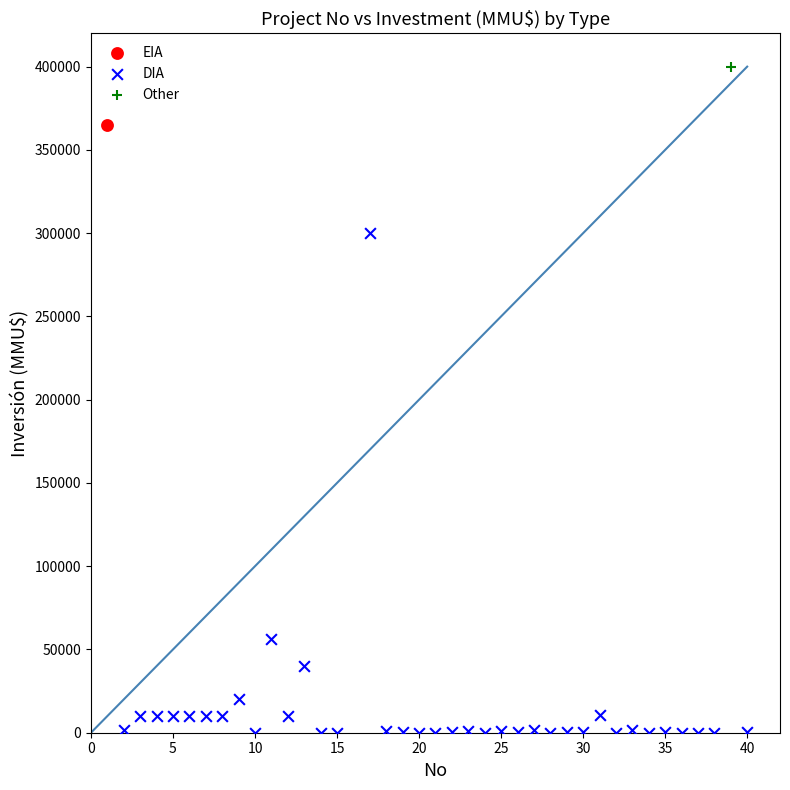

What are all the series names shown in the legend?

EIA, DIA, Other